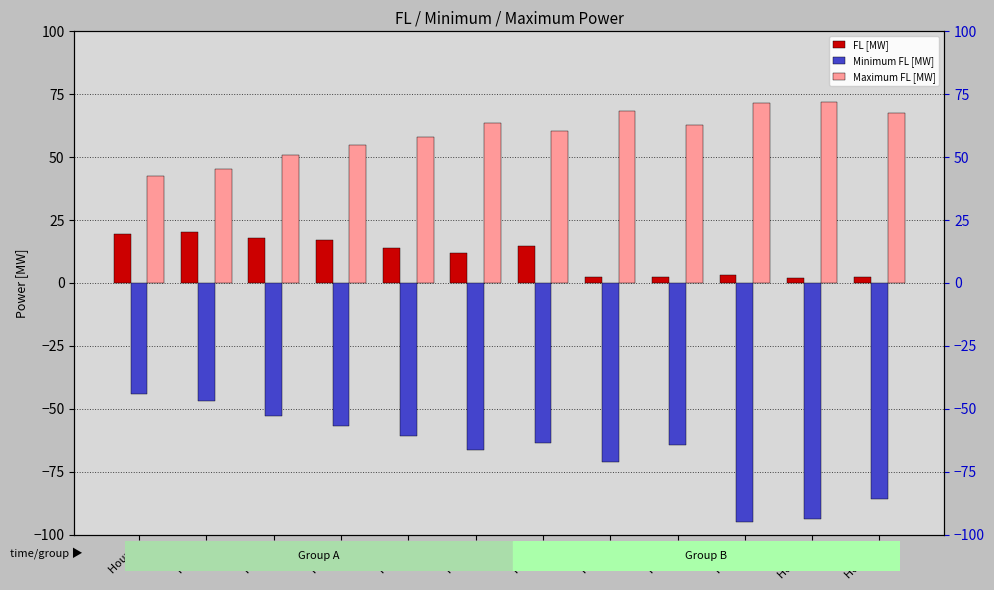

Between Hour 5 and Hour 10, which series saw the biggest shift?

Minimum FL [MW]